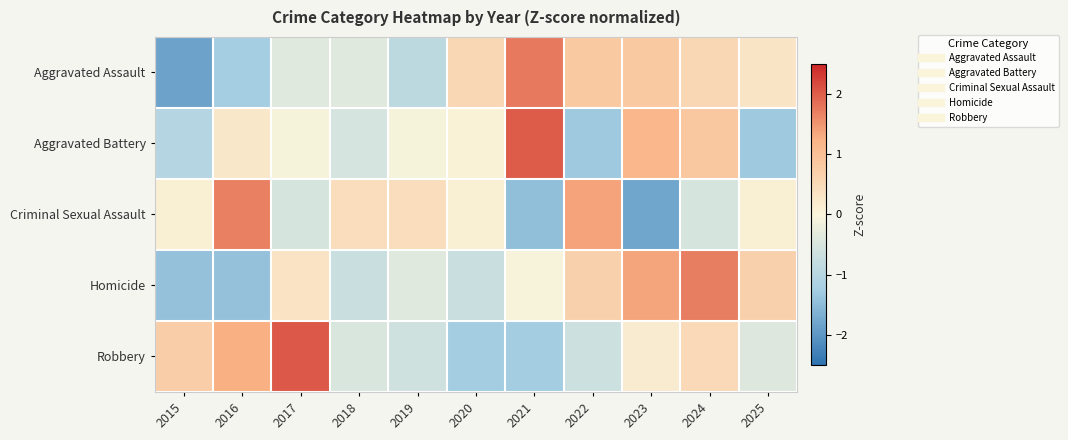

Which series changed the most between 2015 and 2021?

Aggravated Assault